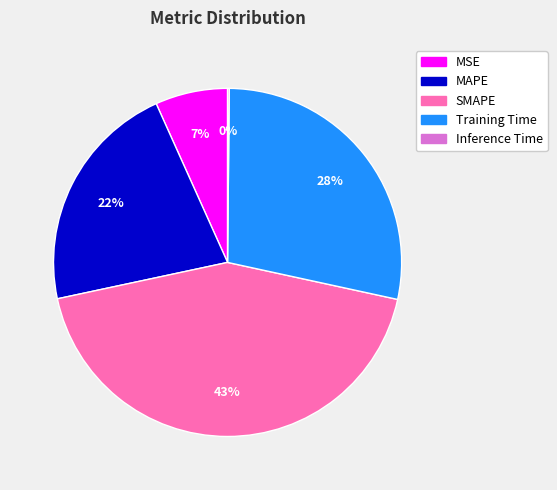

What is the largest slice in the pie chart?

SMAPE